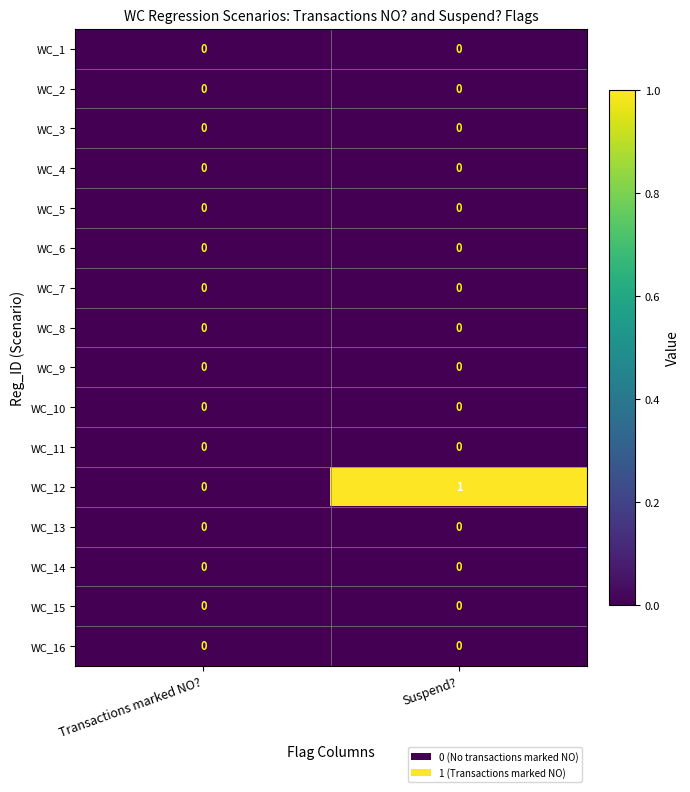

True or false: WC_13 has a value of 0 at Suspend?.

True